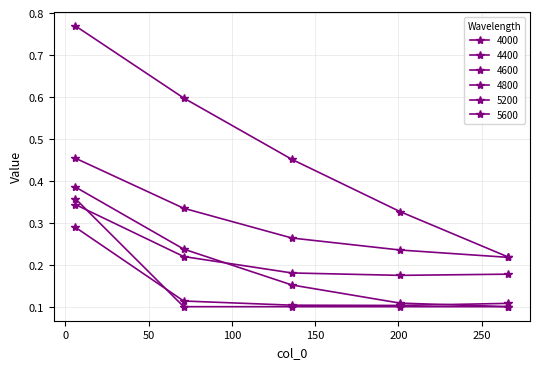

What is the minimum value shown in the chart?

0.1